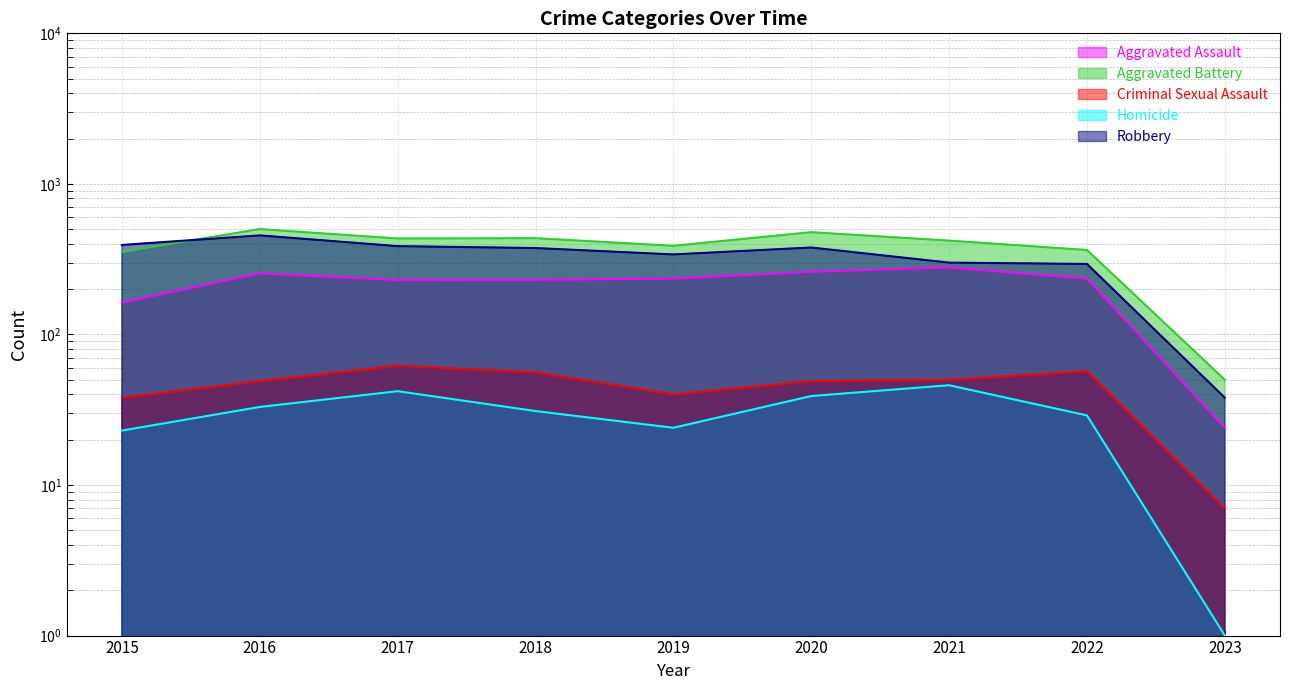

Which series has the largest range (max minus min)?

Aggravated Battery